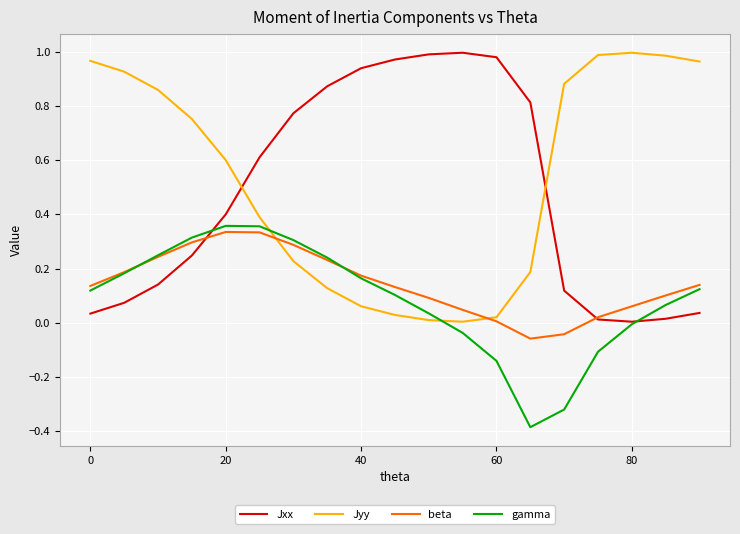

What is the smallest value displayed?

-0.4